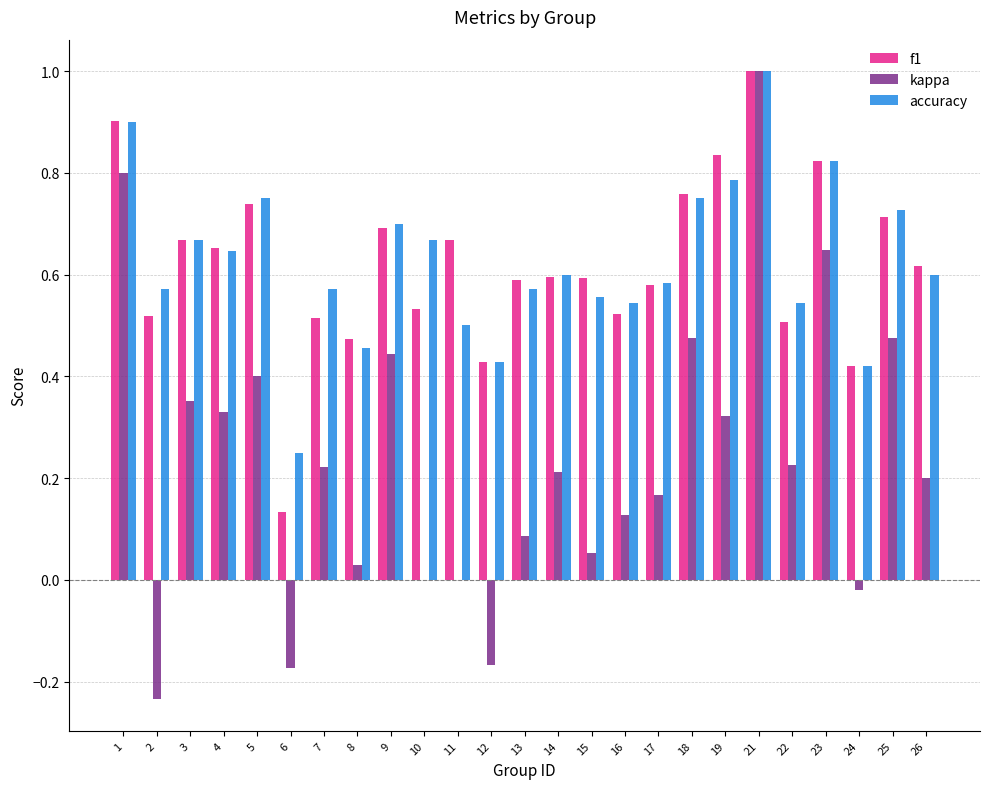

Between 10 and 19, which series saw the biggest shift?

kappa